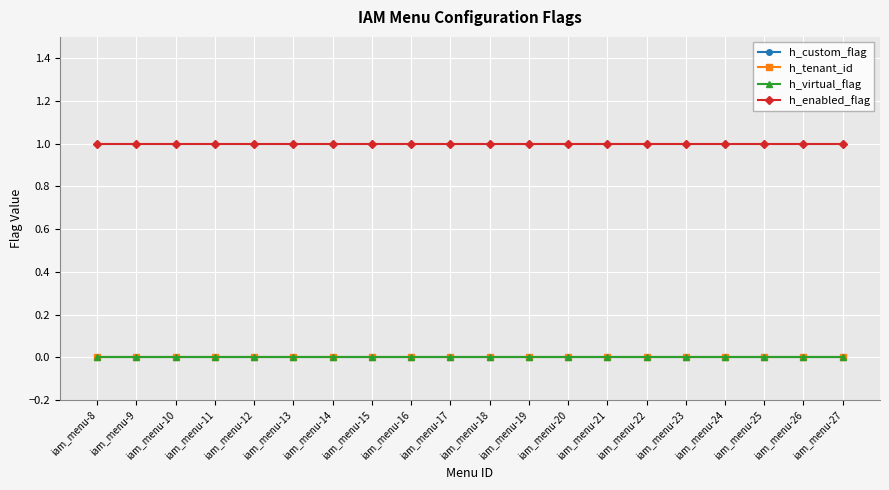

At which label does h_custom_flag reach its minimum?

iam_menu-8